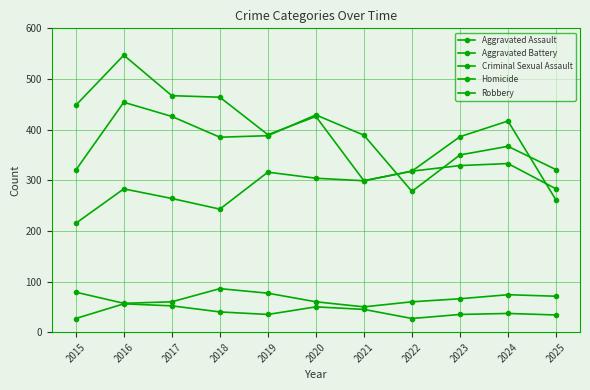

Count the number of data series in this chart.

5